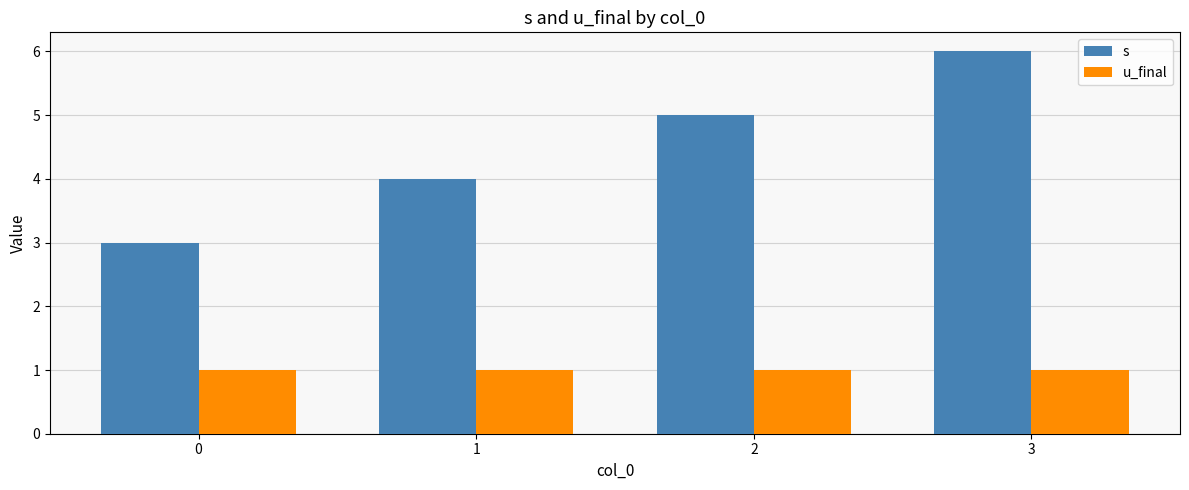

At which category is the sum across all series the highest?

3